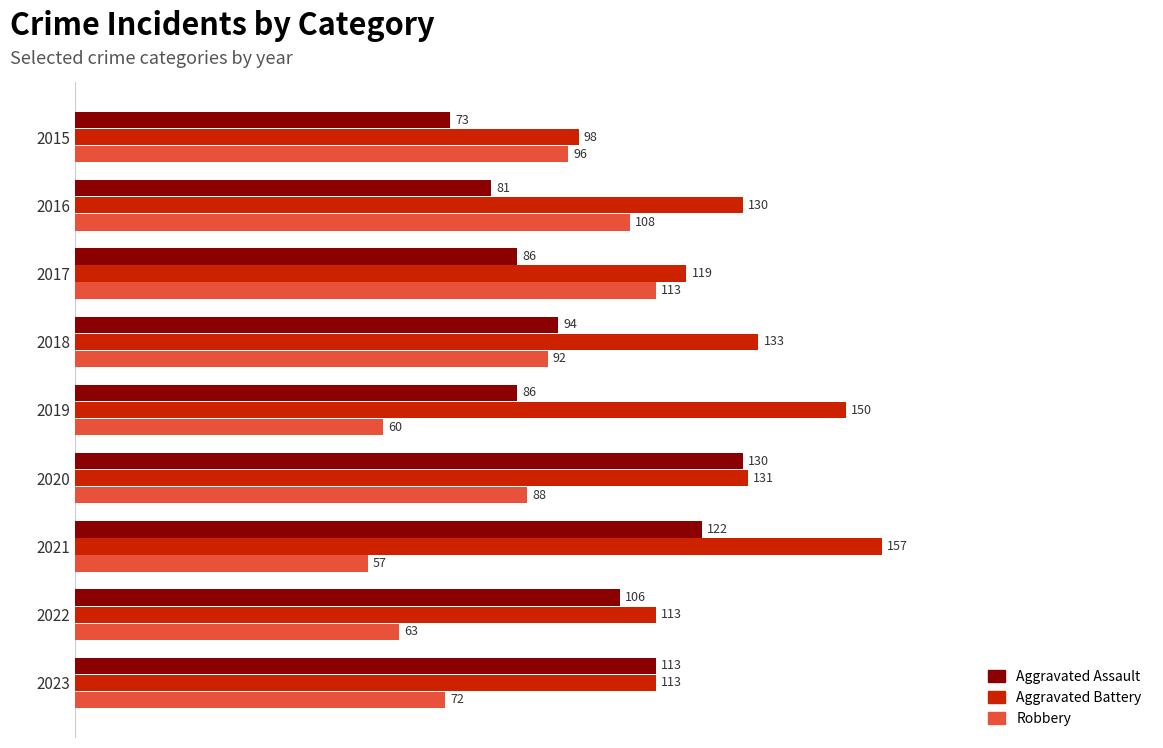

What are all the series names shown in the legend?

Aggravated Assault, Aggravated Battery, Robbery